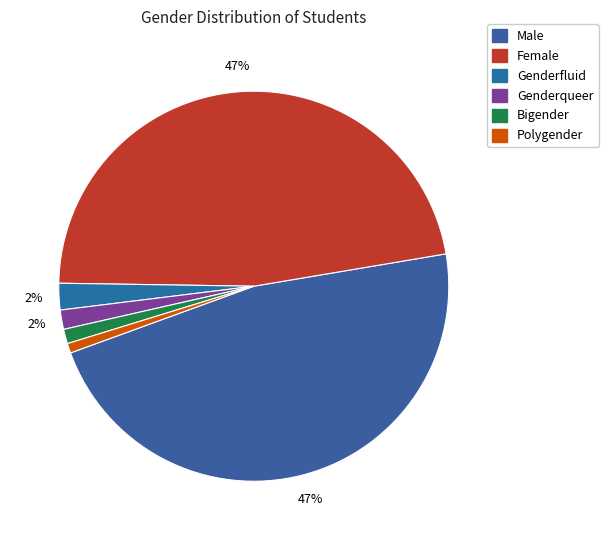

What is the change in value from Male to Genderqueer?

-455